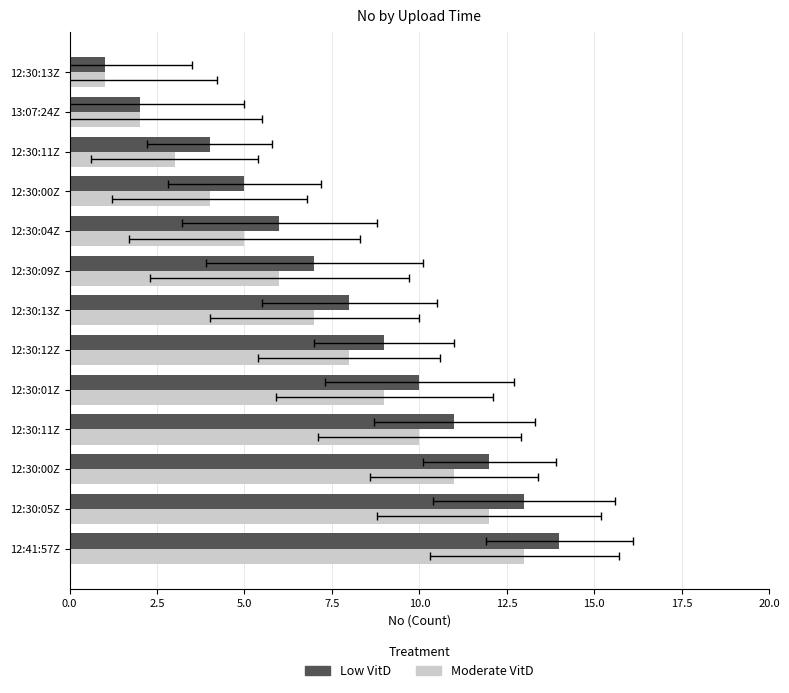

List the series in order of their peak value, lowest first.

Moderate VitD, Low VitD